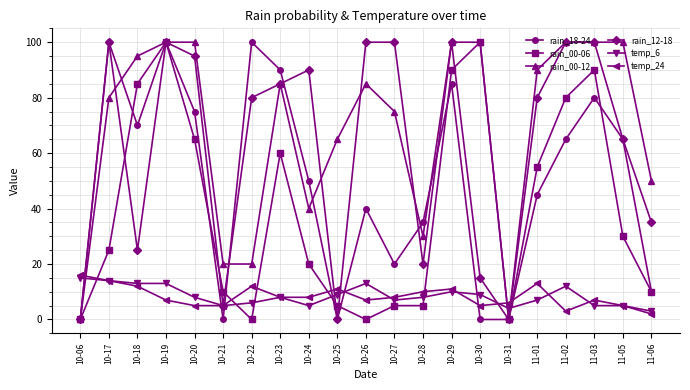

Where does the temp_24 series first go above 8?

10-06